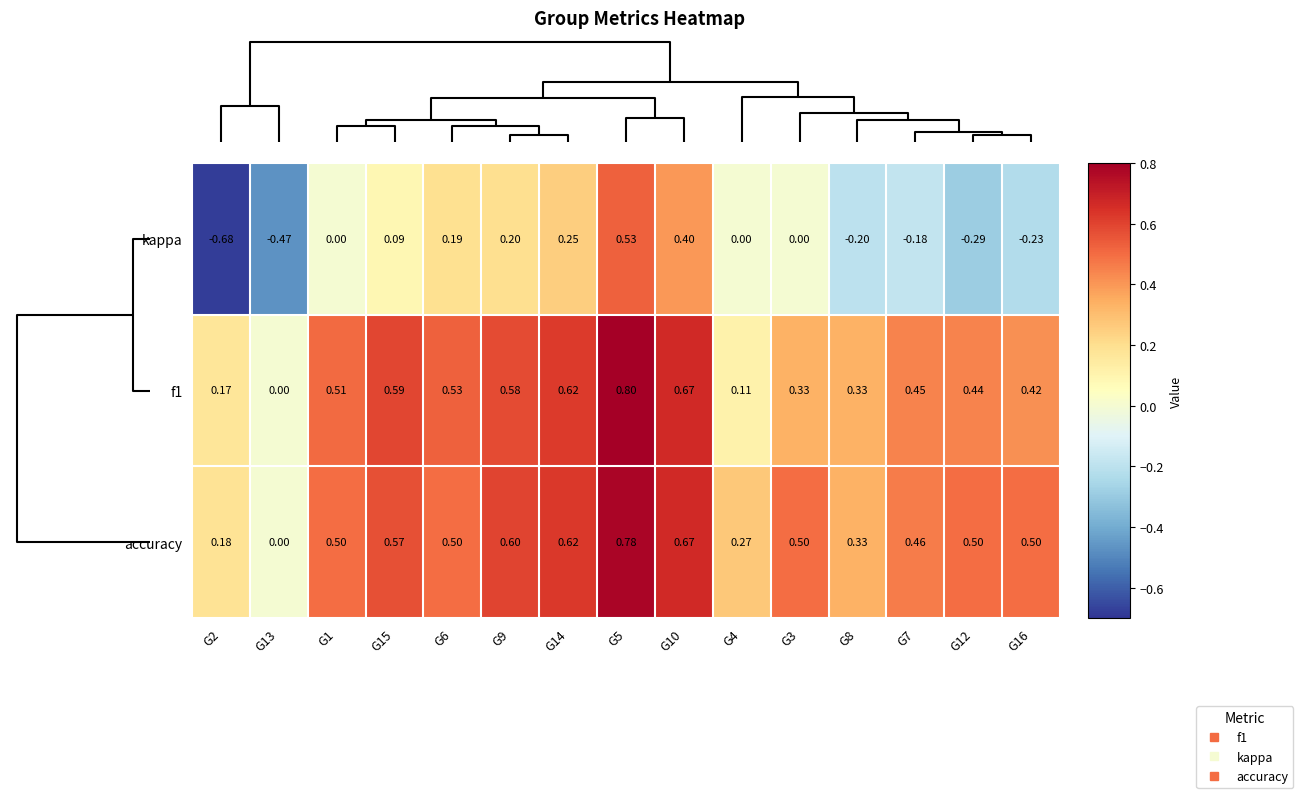

Rank the series by their maximum value, from lowest to highest.

kappa, accuracy, f1